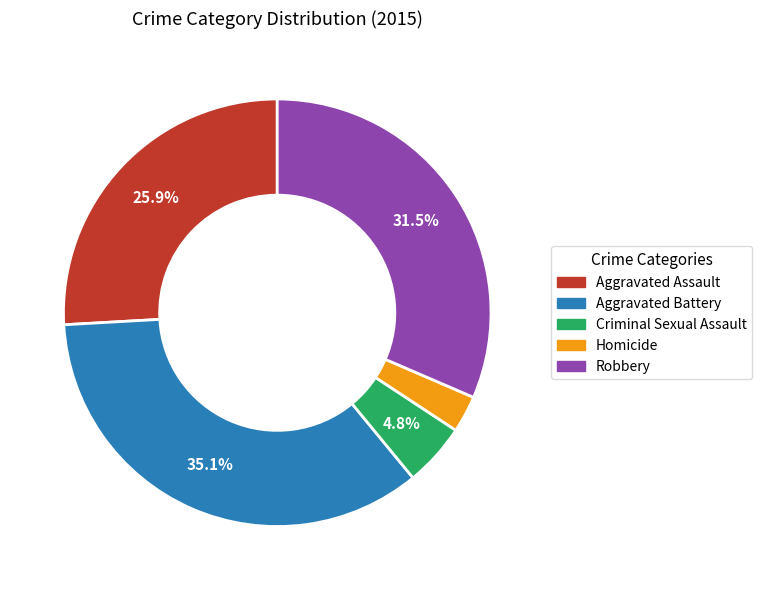

Is it true that Criminal Sexual Assault is 5% of the pie?

True